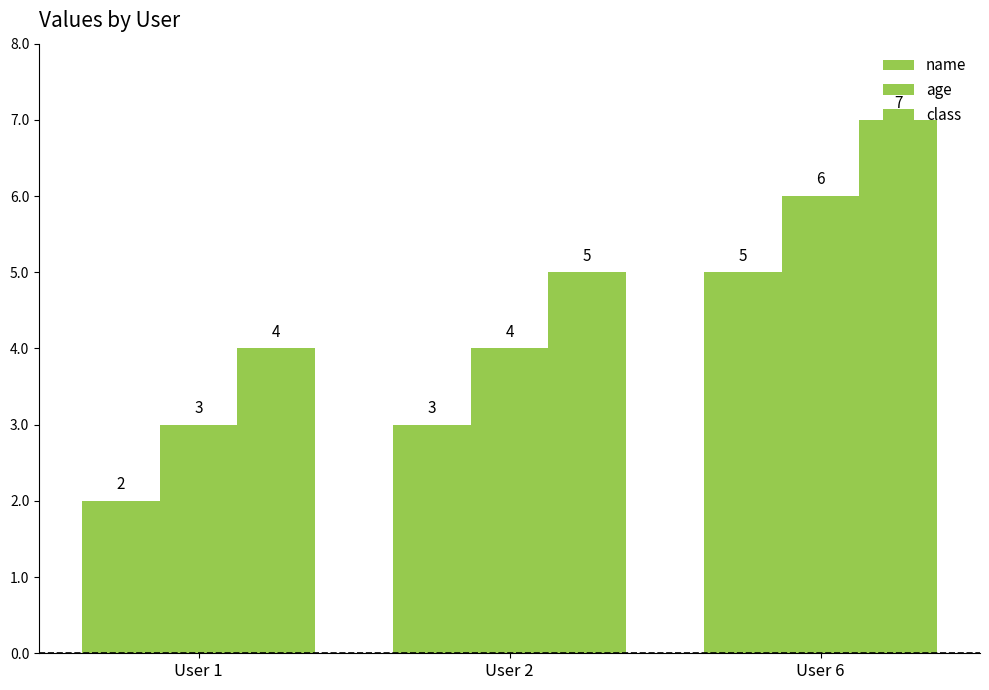

Which series changed the most between User 1 and User 2?

name